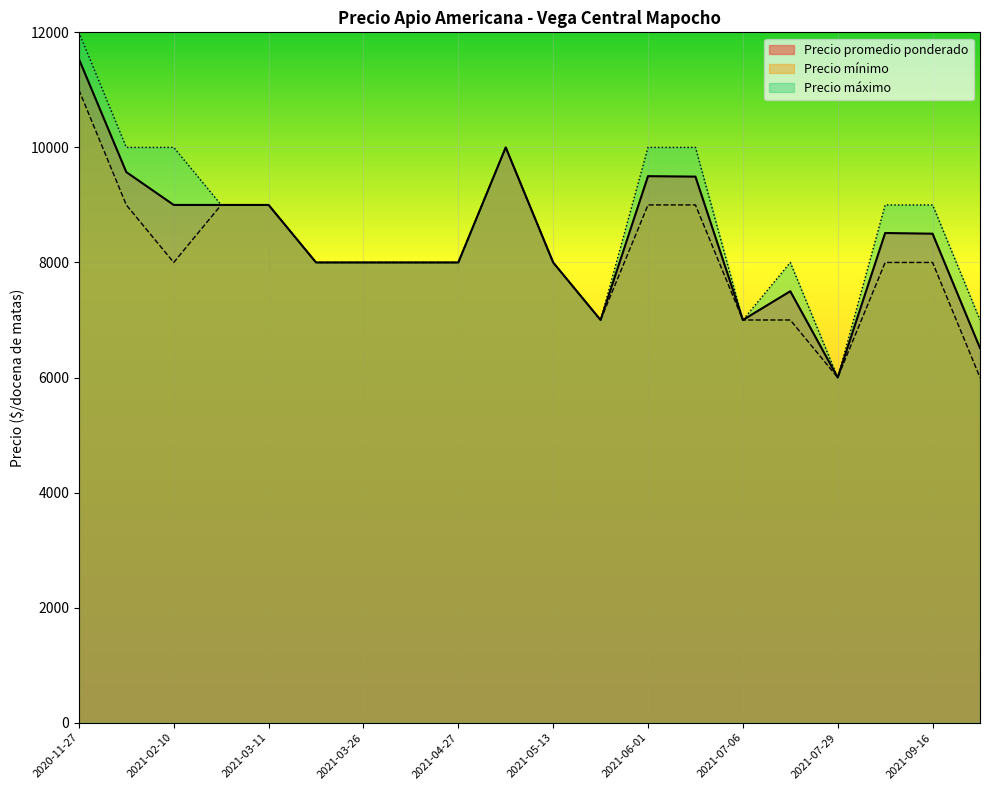

List the series in order of their overall mean, highest first.

Precio máximo, Precio promedio ponderado, Precio mínimo